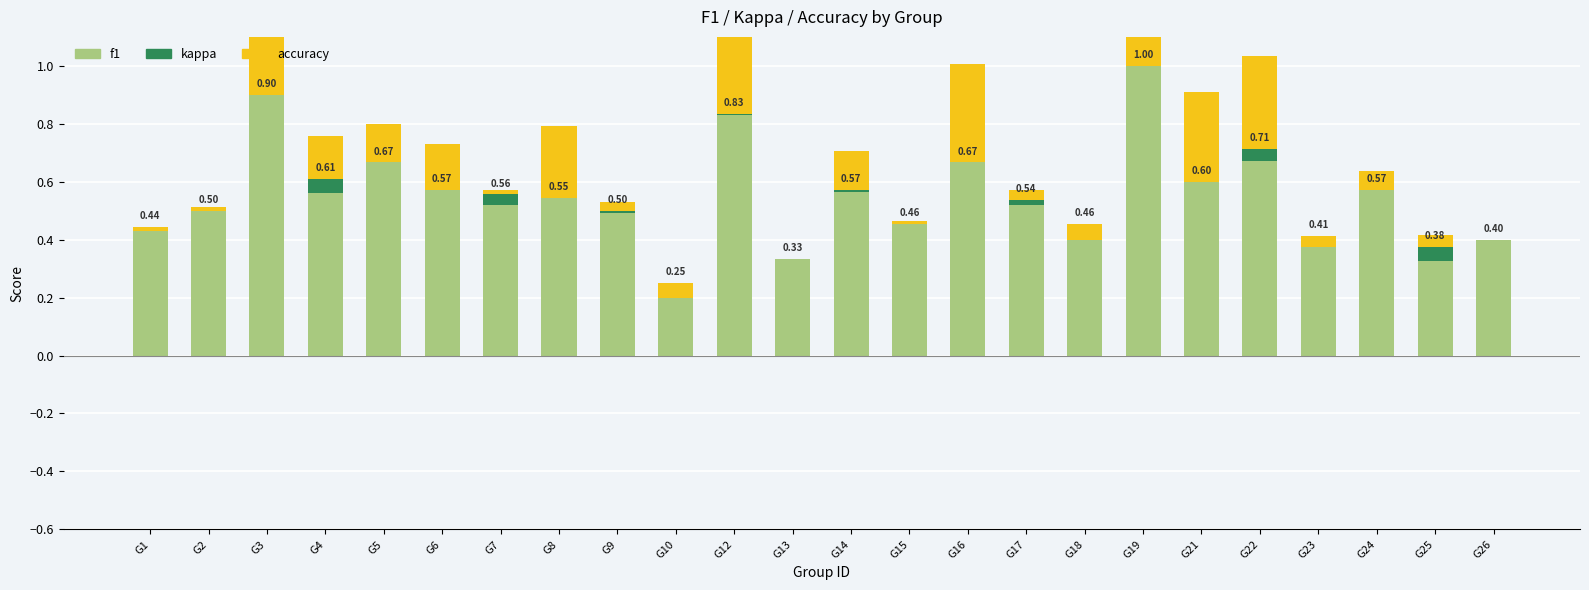

At which label is f1 closest to 0?

G10